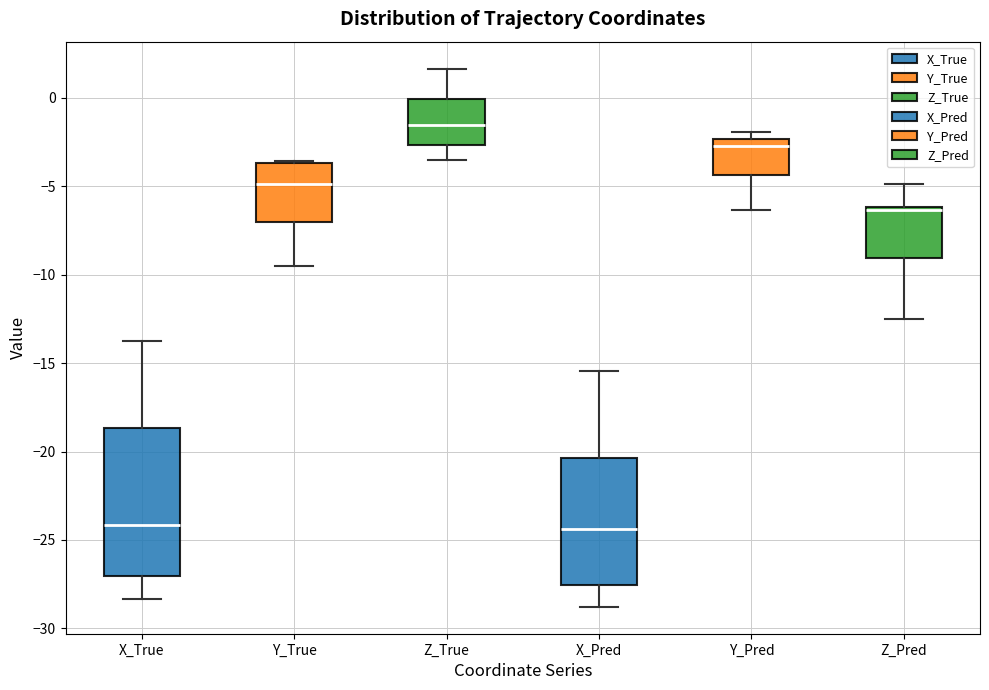

Where is the lower edge of the box for X_True on the y-axis? The values are not printed on the chart, so give them approximately, as read against the axis.

-27.0